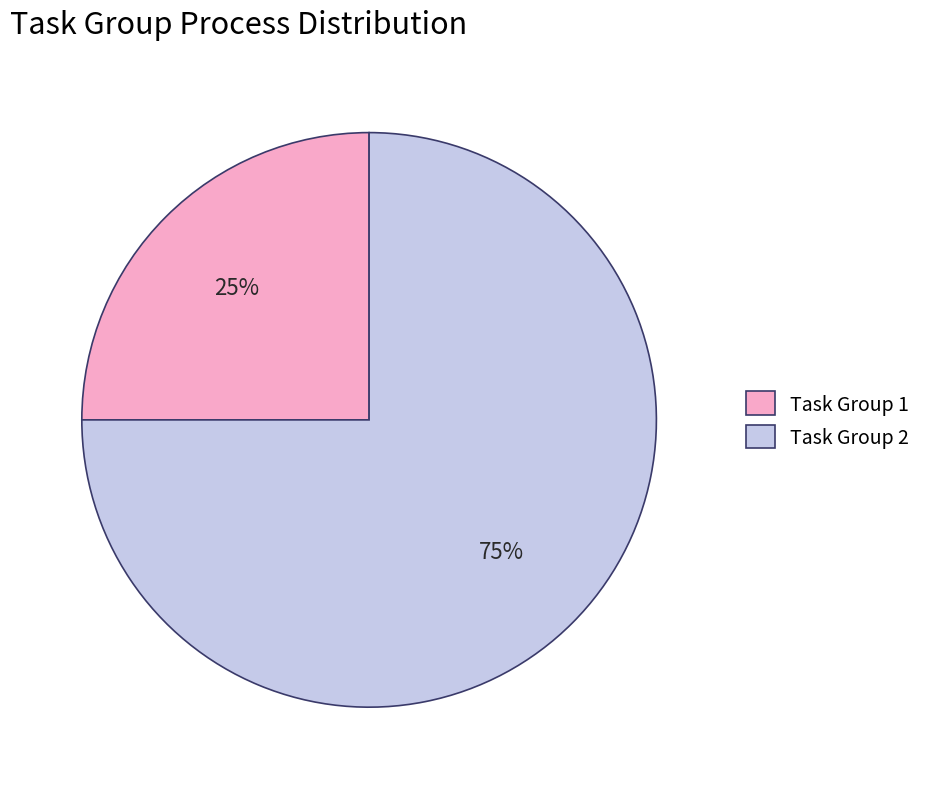

To the nearest percent, what is the average slice percentage?

50%